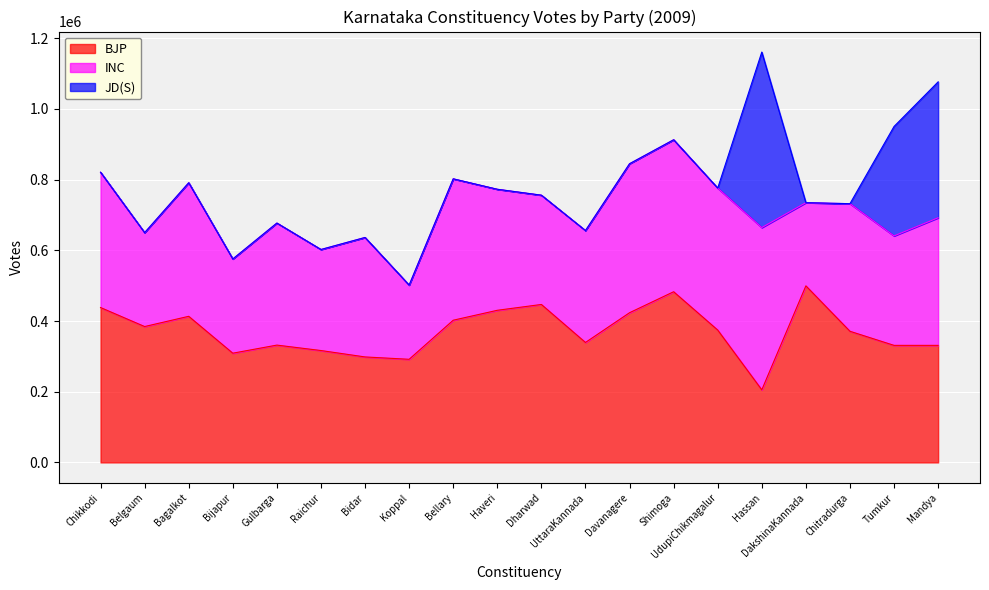

Does the chart display data point markers on the line(s)?

No